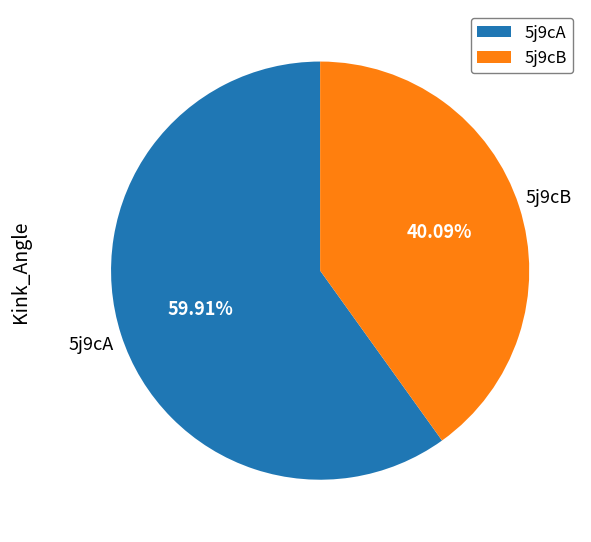

Does 5j9cB represent more than half of the total?

No